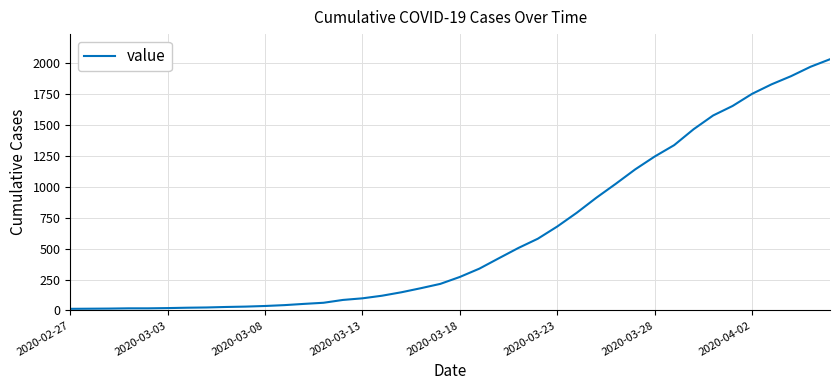

What is the difference between the maximum and minimum values?

2019